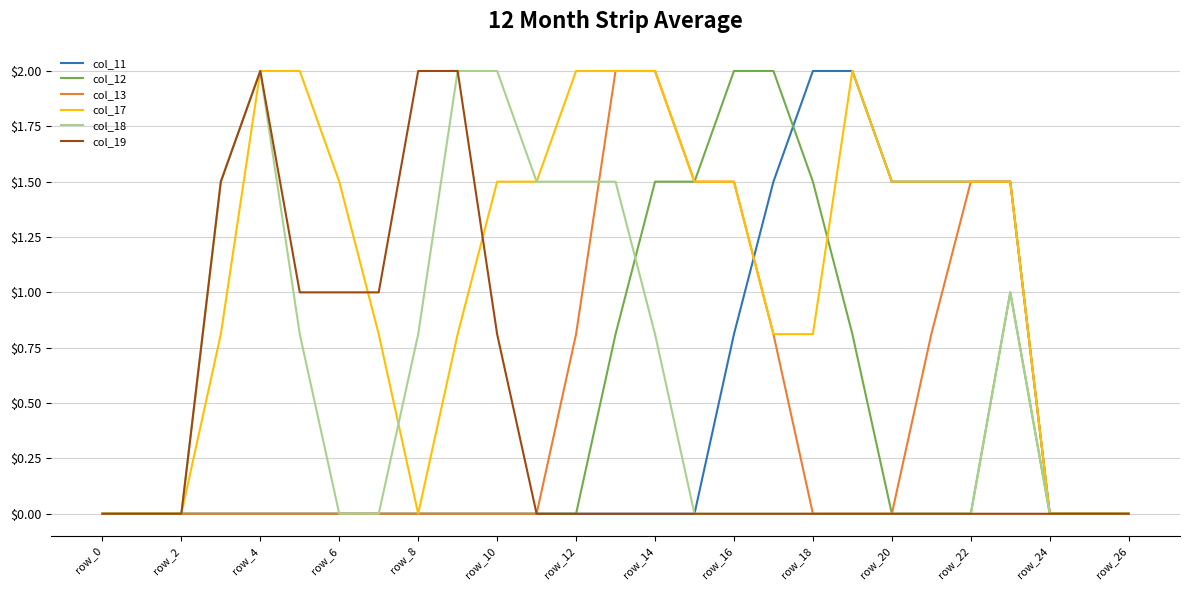

Count the number of categories in the chart.

27